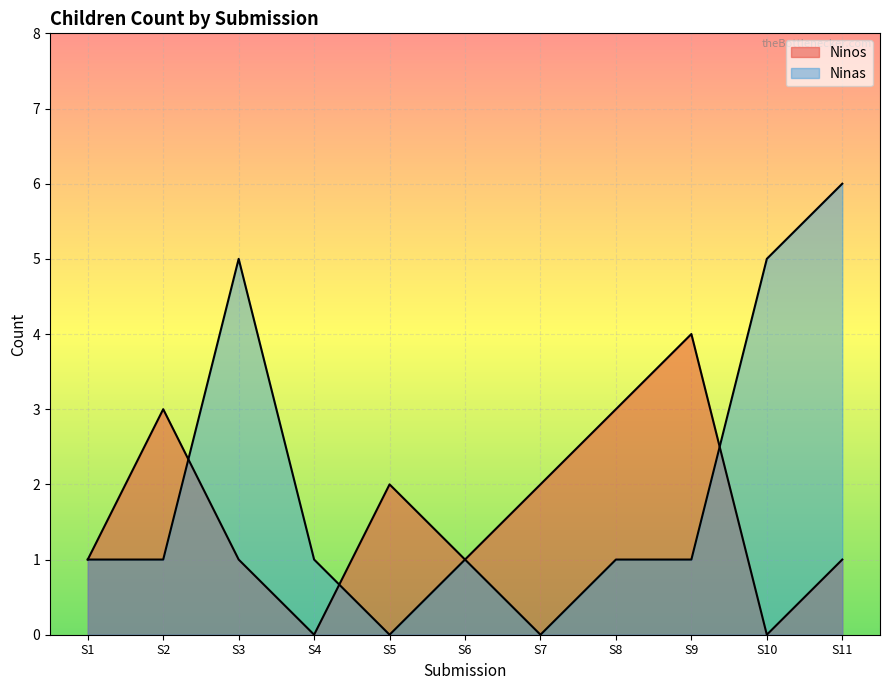

How many interior local valleys does the Ninos series have?

3